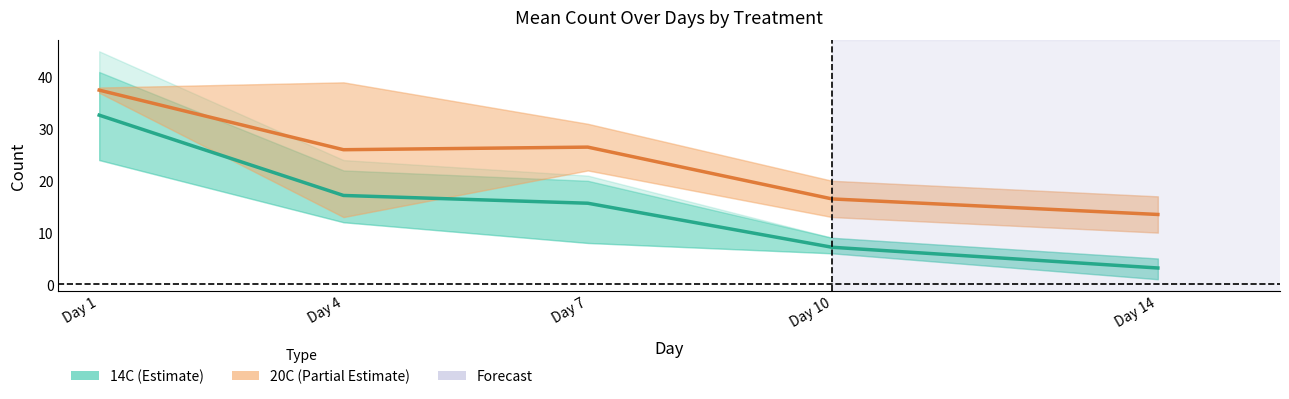

Does the chart have visible grid lines?

No